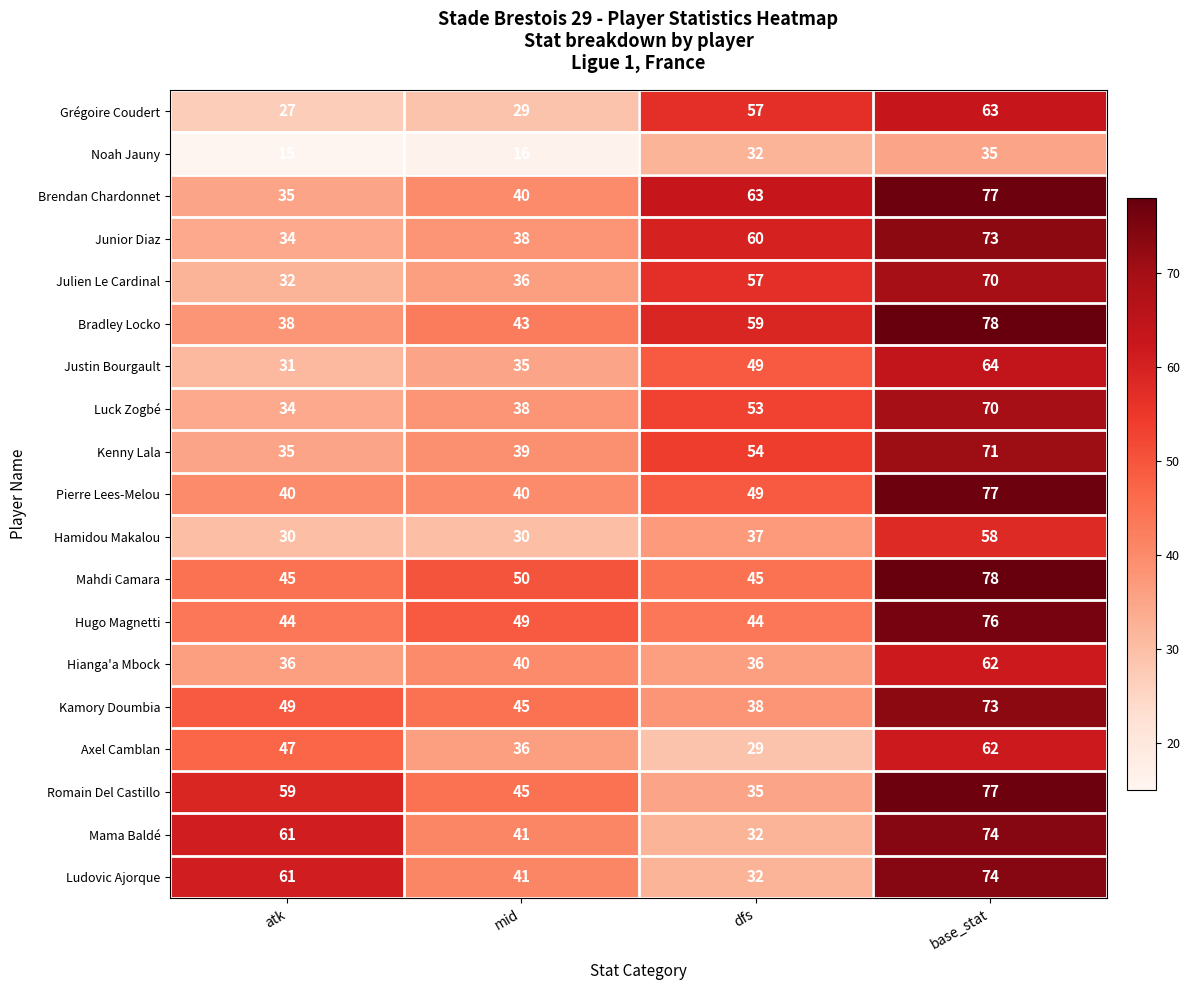

True or false: Mahdi Camara has a value of 79 at atk.

False